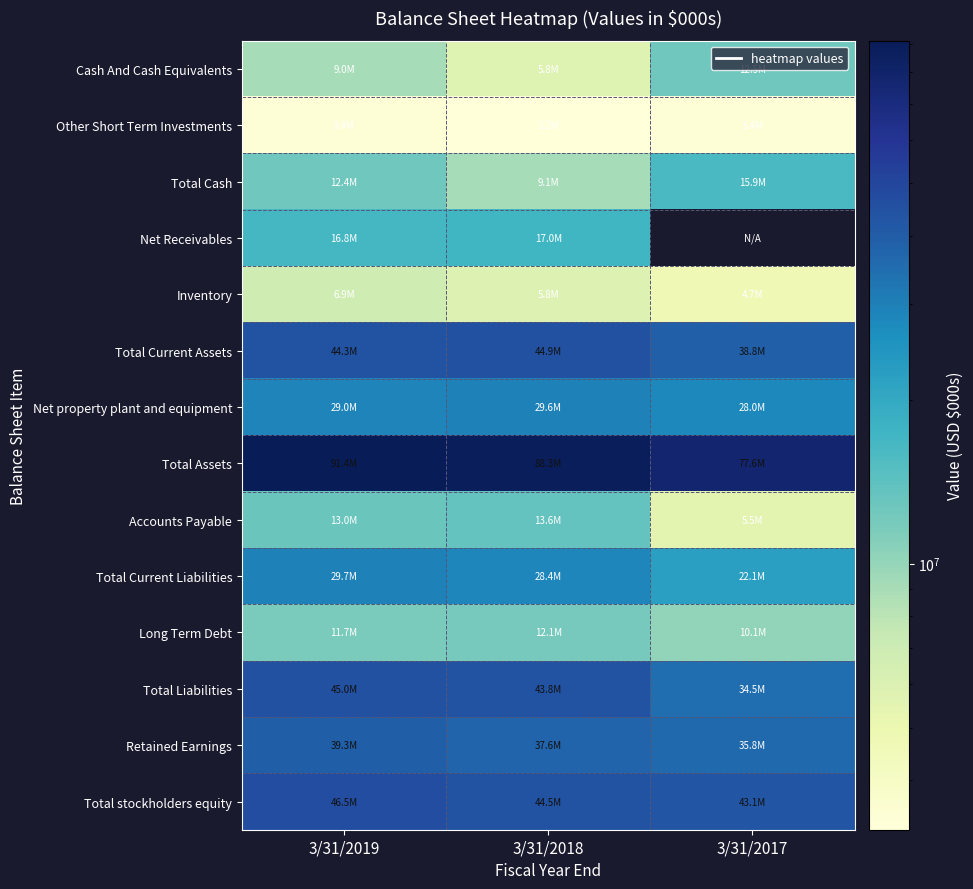

How many series are shown in this chart?

14